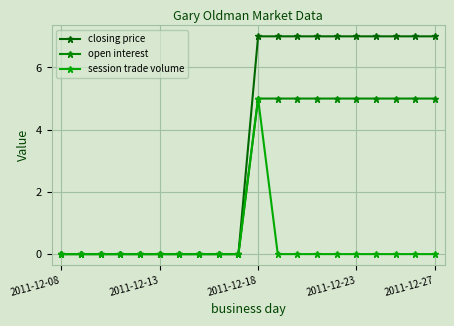

True or false: open interest and closing price cross at least once.

False